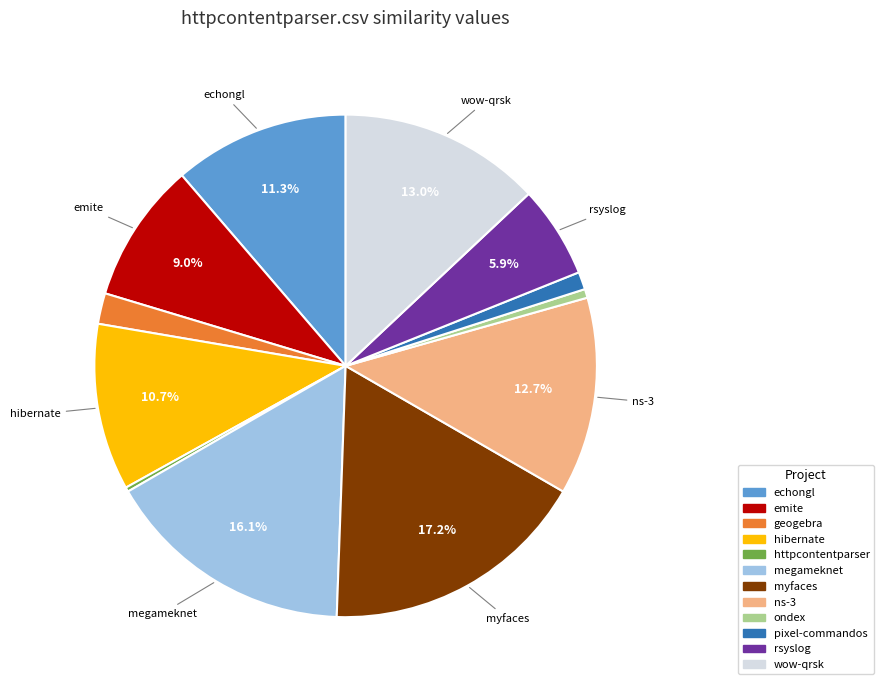

Does any single category account for the majority?

No